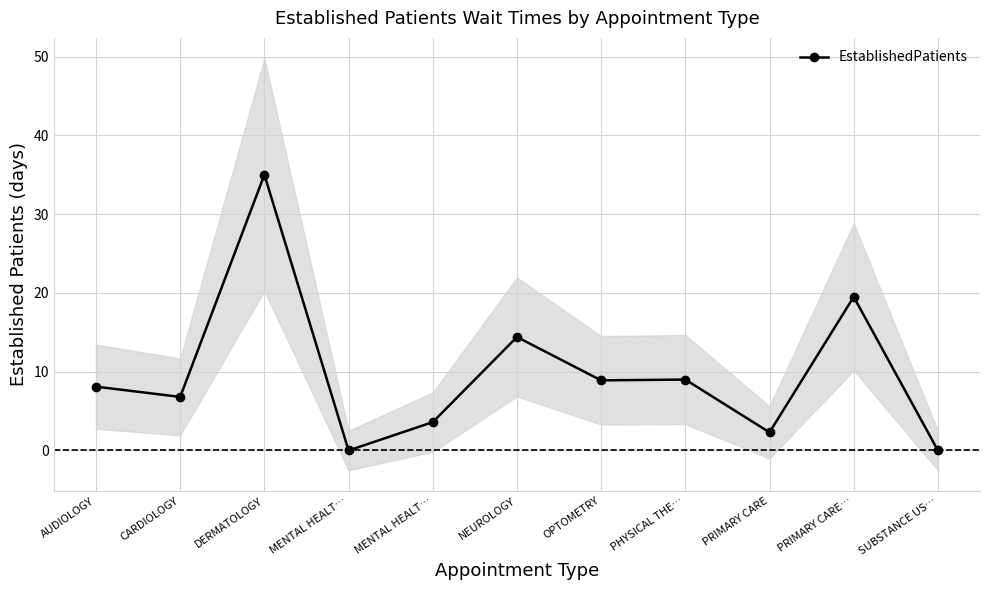

Which category has the lowest value across all series?

MENTAL HEALT…